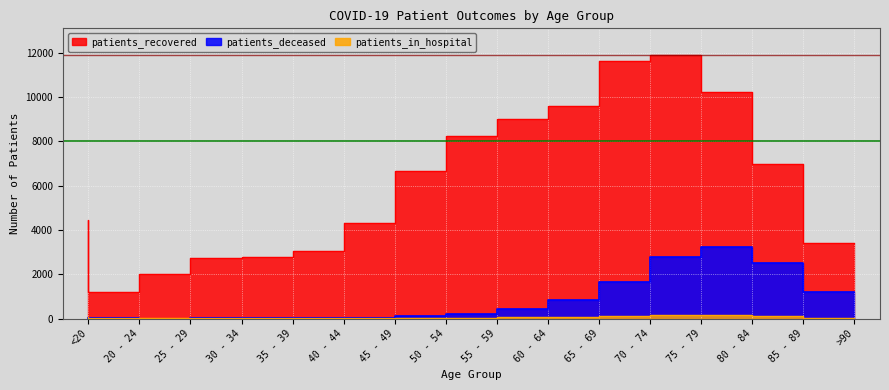

True or false: patients_recovered and patients_deceased intersect in this chart.

False